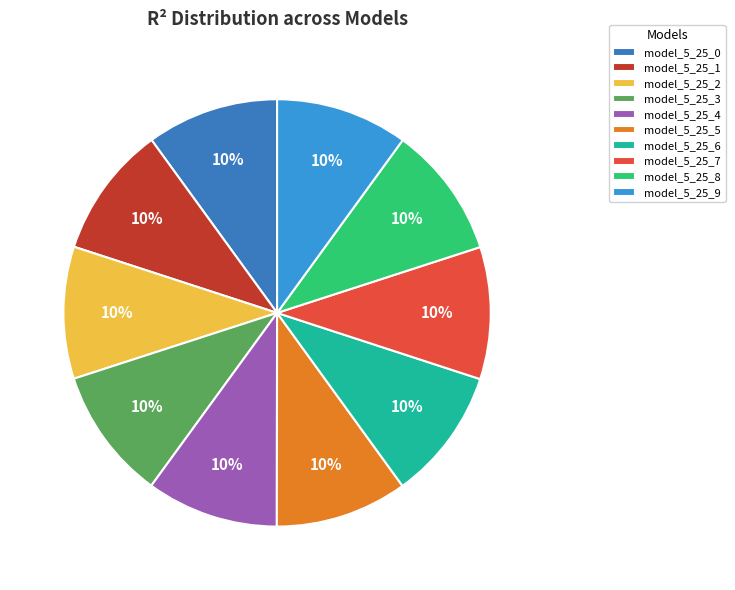

The model_5_25_7 slice represents 24% of the pie. True or false?

False